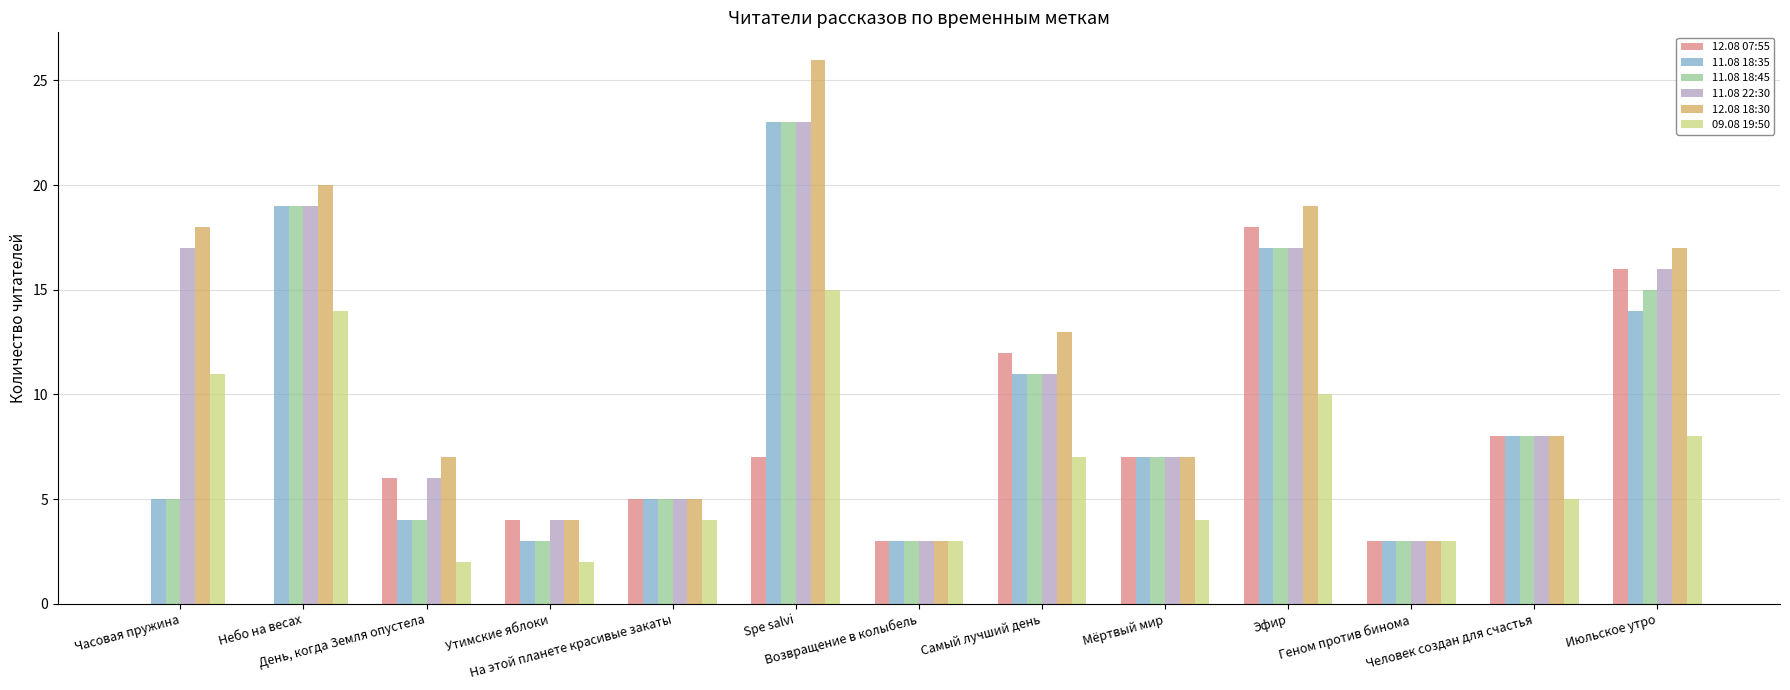

Does the chart contain stacked bars?

No